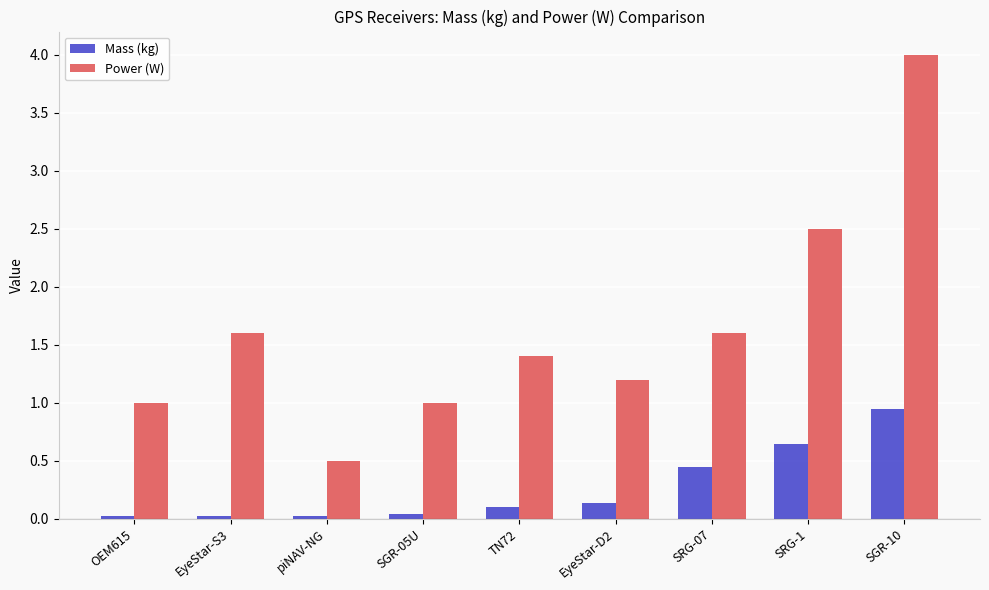

What is the label of the 7th bar from the left?

SRG-07